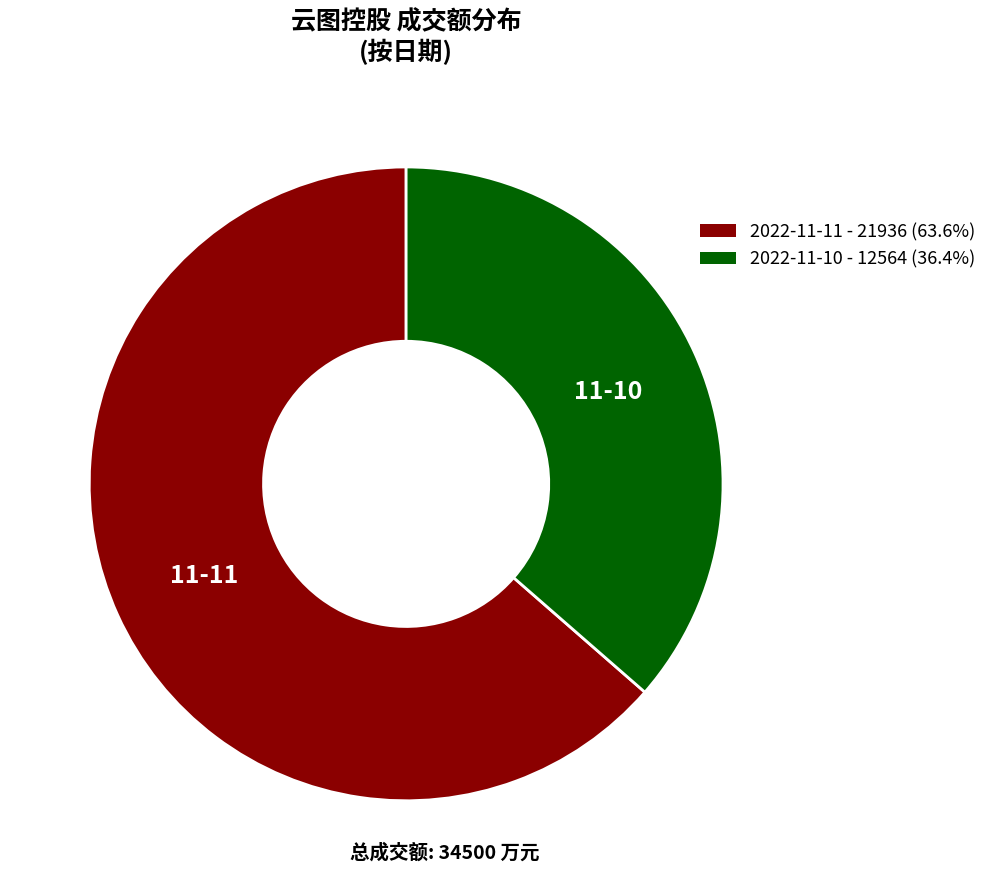

Count the number of slices in the pie.

2